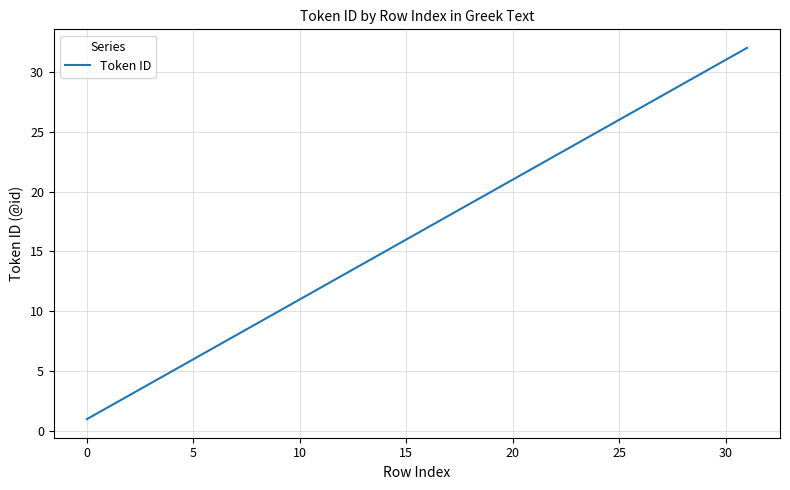

What is the difference between the maximum and minimum values?

31